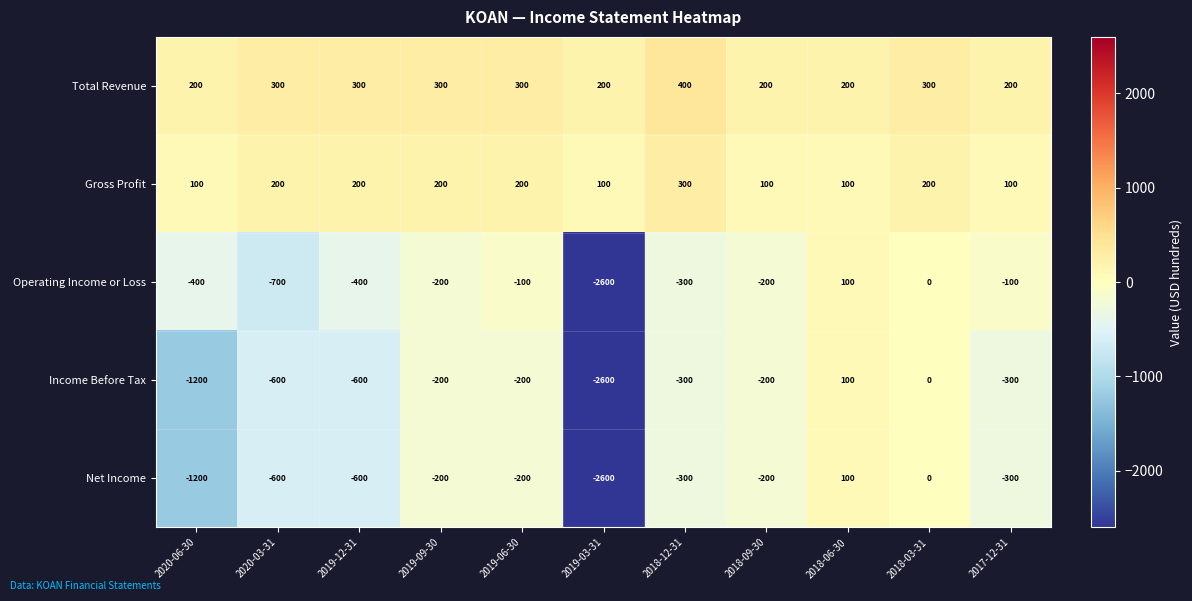

What value does the Income Before Tax series have at 2018-06-30?

100